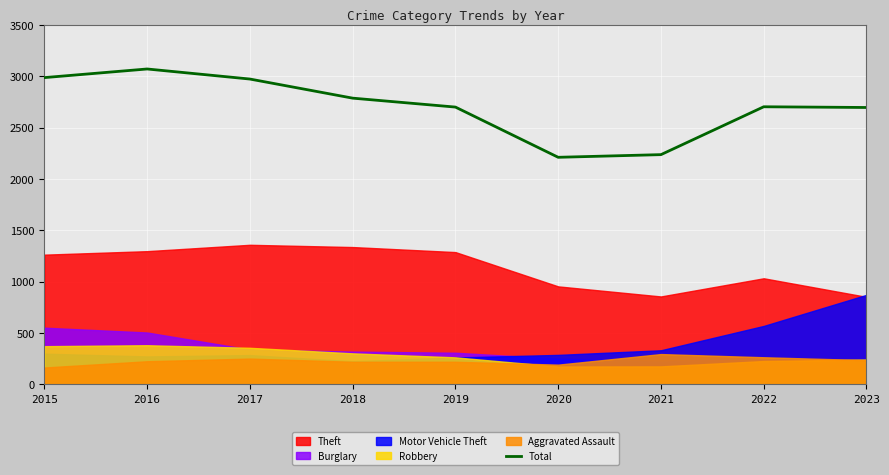

Which category has the highest value in the Total series?

2016